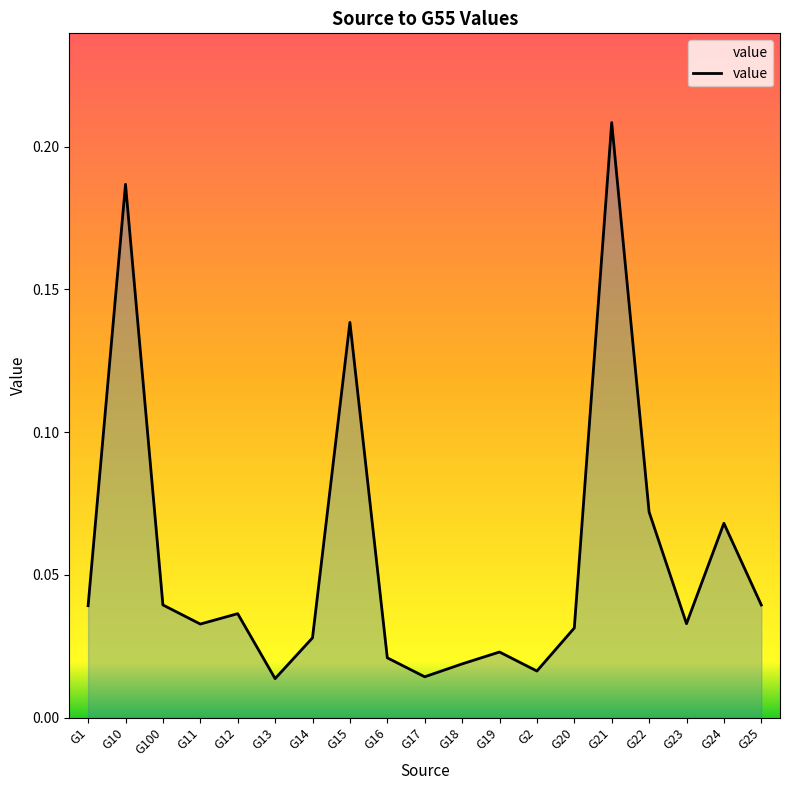

Which label corresponds to the largest value in the chart?

G21